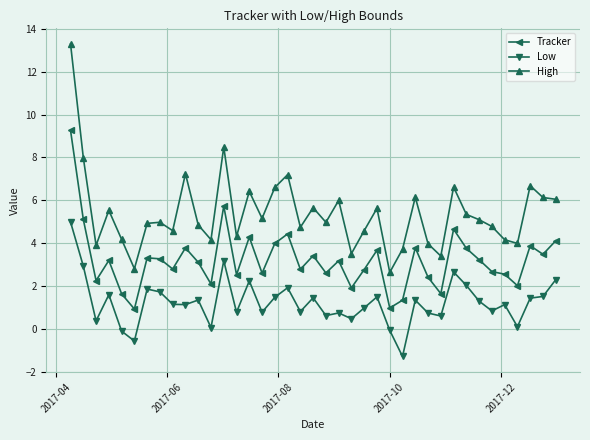

True or false: Low has more than 0 points higher than both neighbors.

True